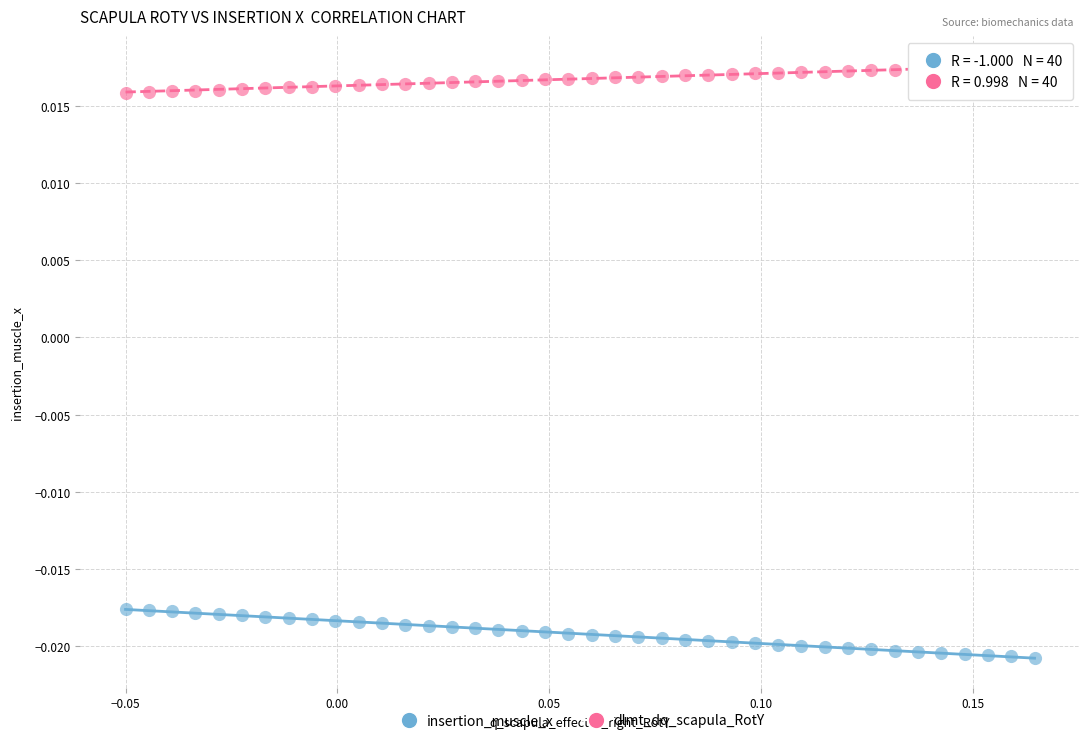

Which series has the widest spread of Y values?

insertion_muscle_x